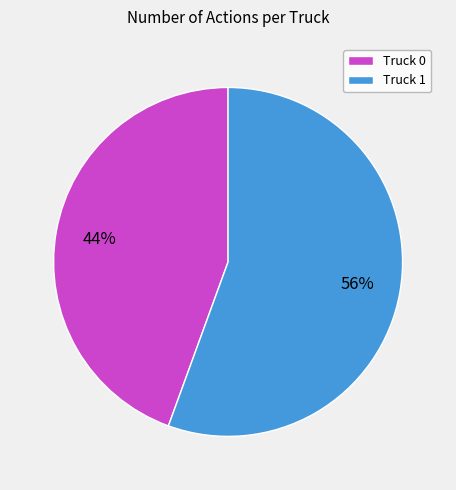

Do Truck 1 and Truck 0 together represent more than half of the pie?

Yes